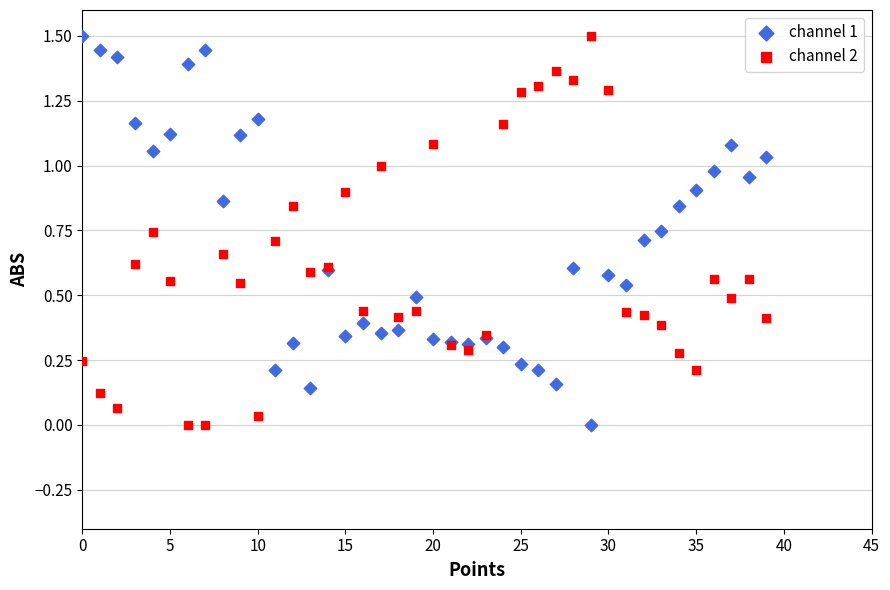

What are all the series names shown in the legend?

channel 1, channel 2